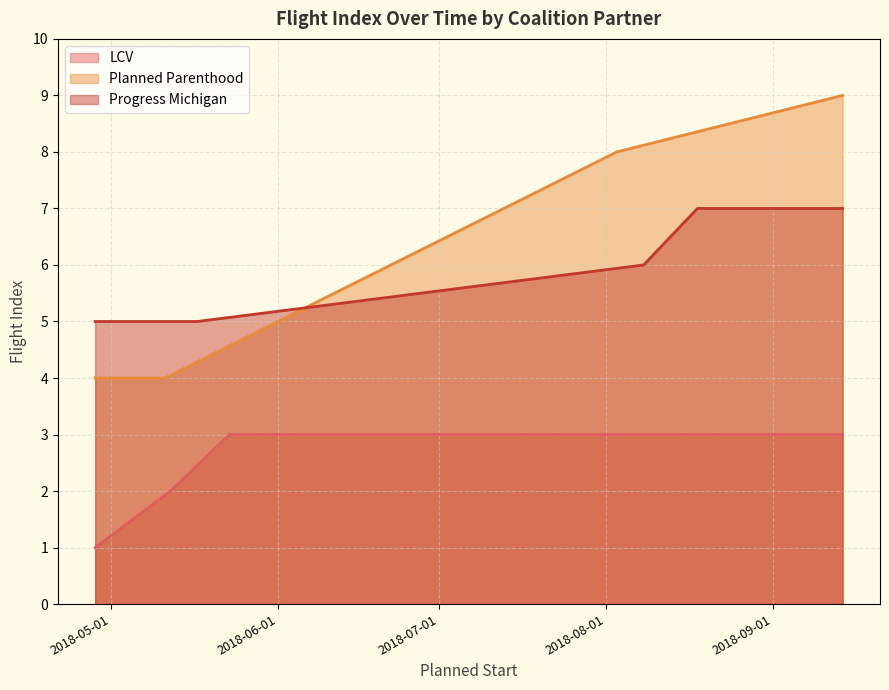

List the series in order of their peak value, lowest first.

LCV, Progress Michigan, Planned Parenthood